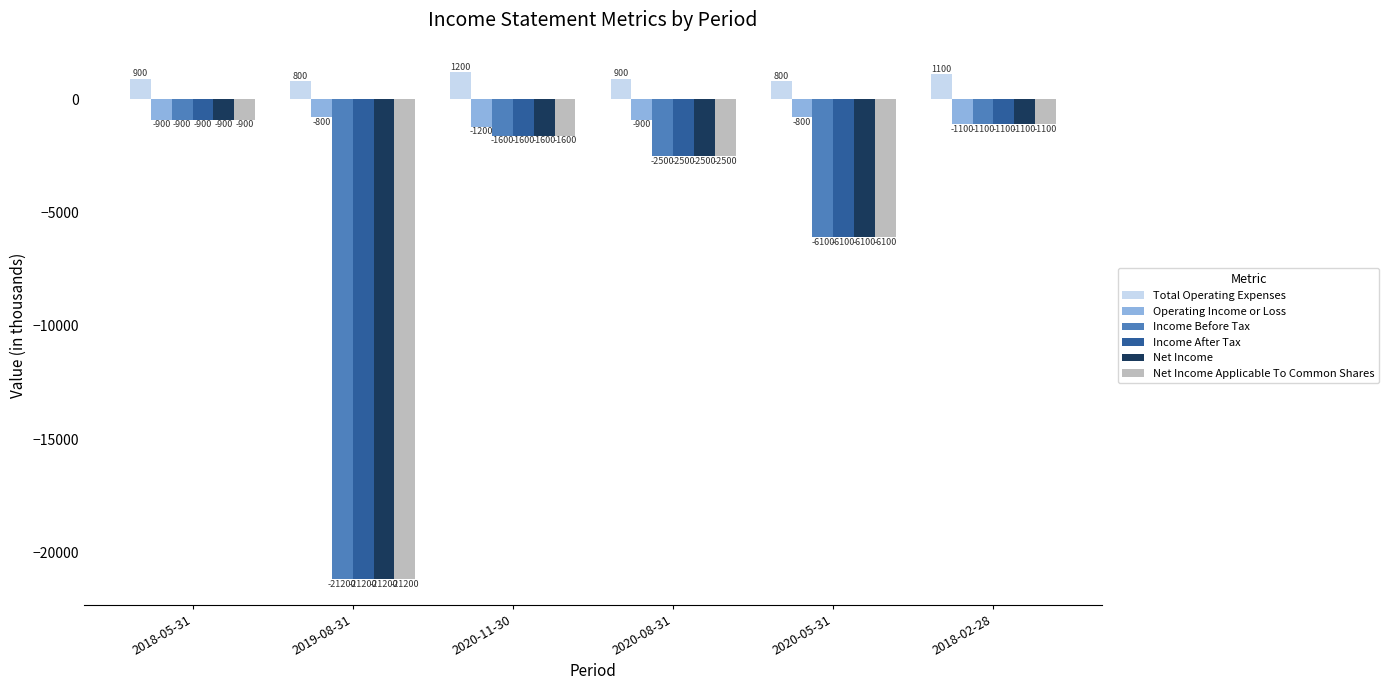

What is the spread (max minus min) of values at 2020-11-30?

2800